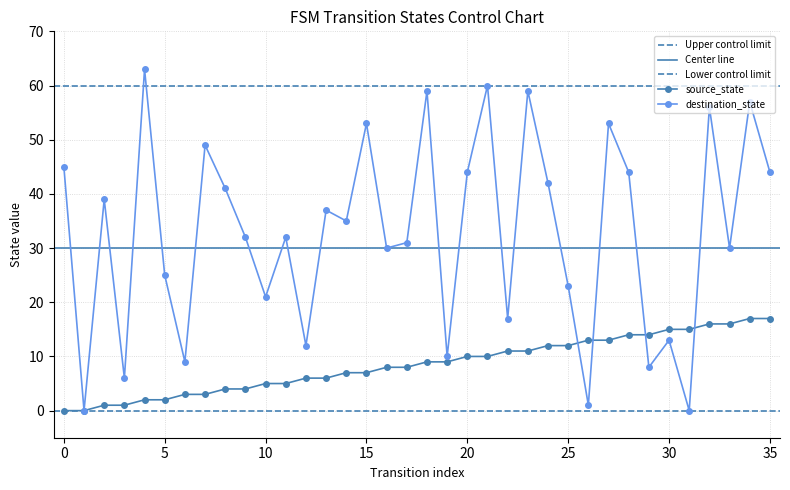

Is the value of source_state at 14 greater than the value of destination_state at 10?

No